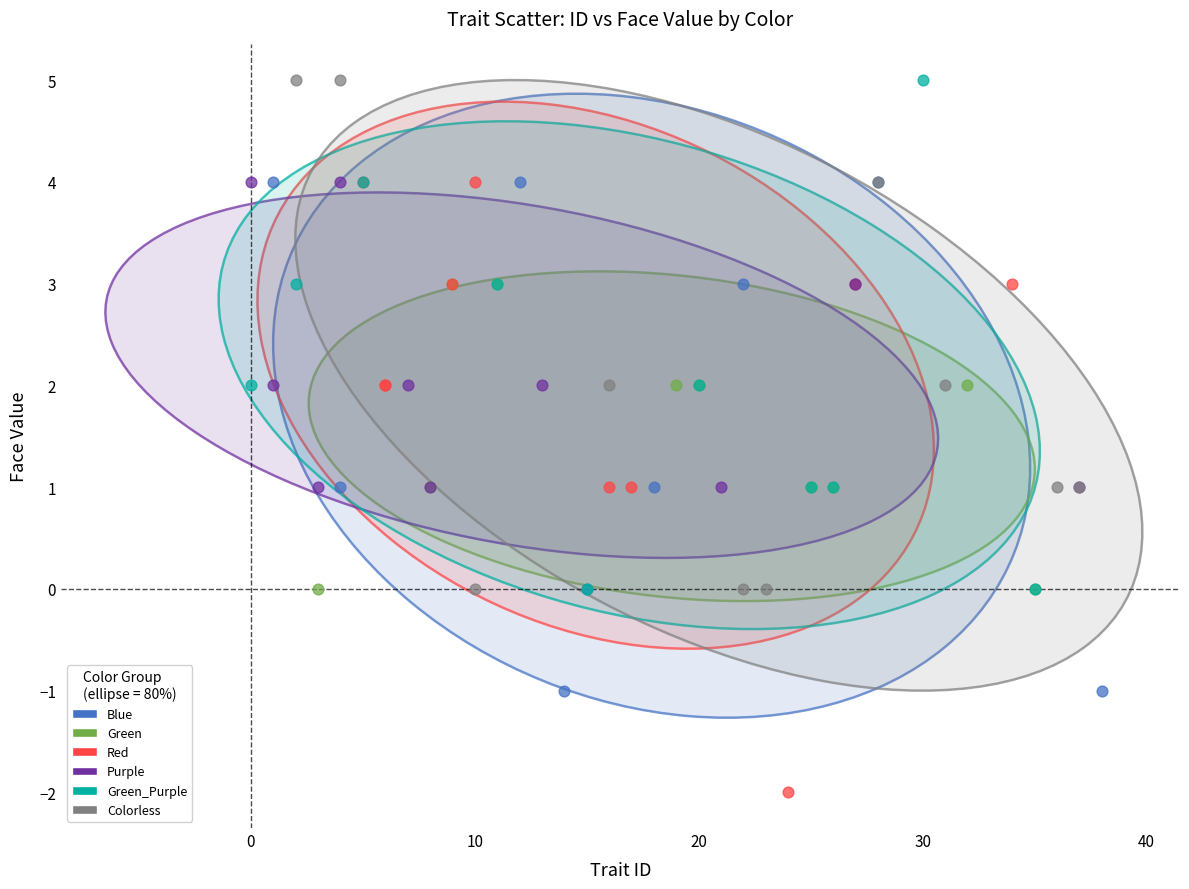

Which series has the largest Y range (max minus min)?

Red